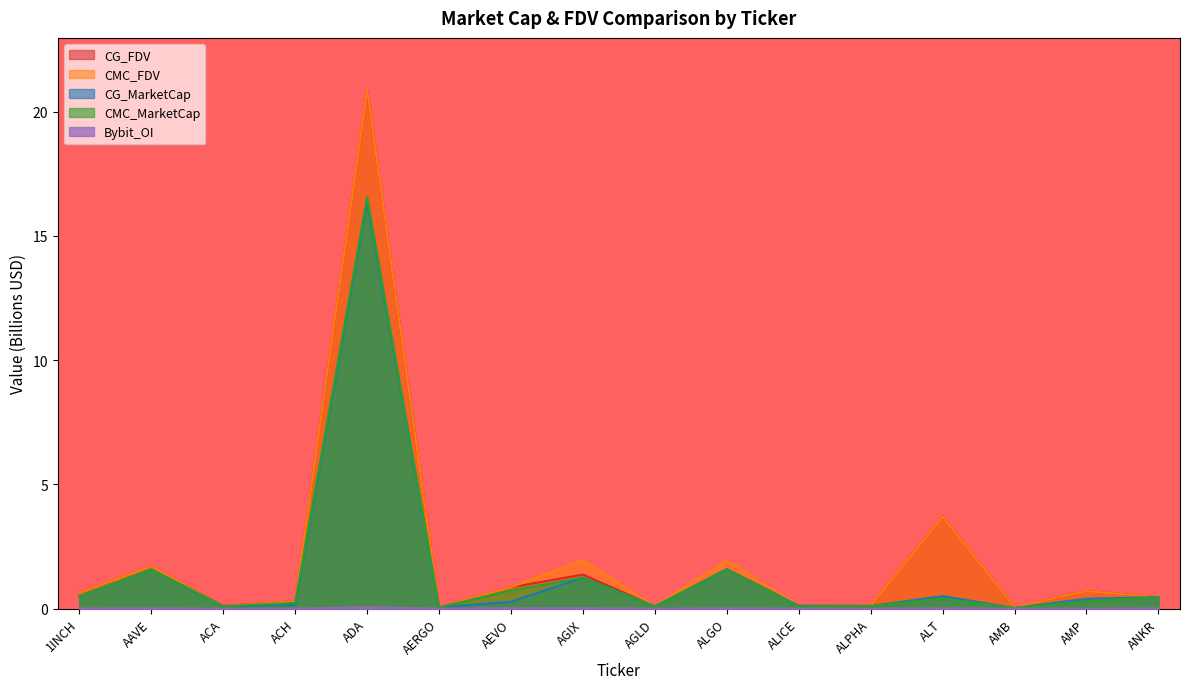

True or false: CG_FDV and CMC_MarketCap cross at least once.

True